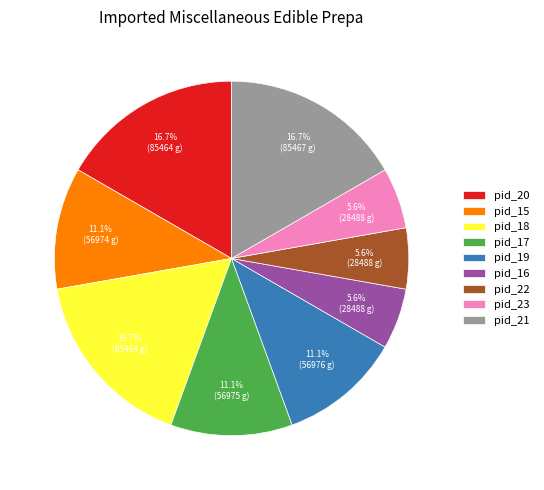

Do pid_17 and pid_18 together represent more than half of the pie?

No